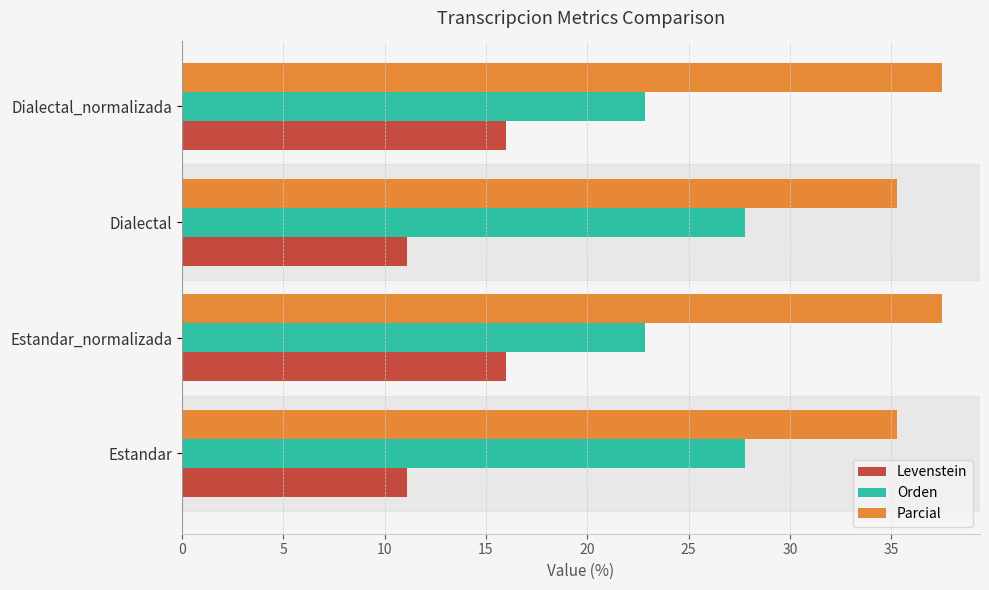

At Dialectal_normalizada, list the series in order from largest to smallest.

Parcial, Orden, Levenstein